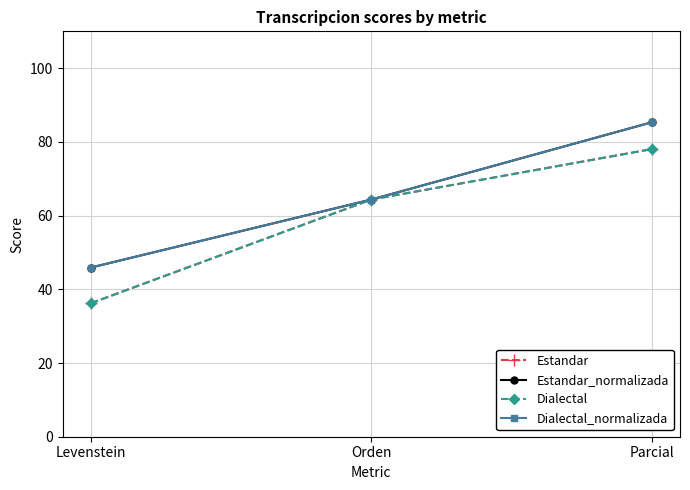

Is it true that Estandar_normalizada equals 71.9 at Levenstein?

False